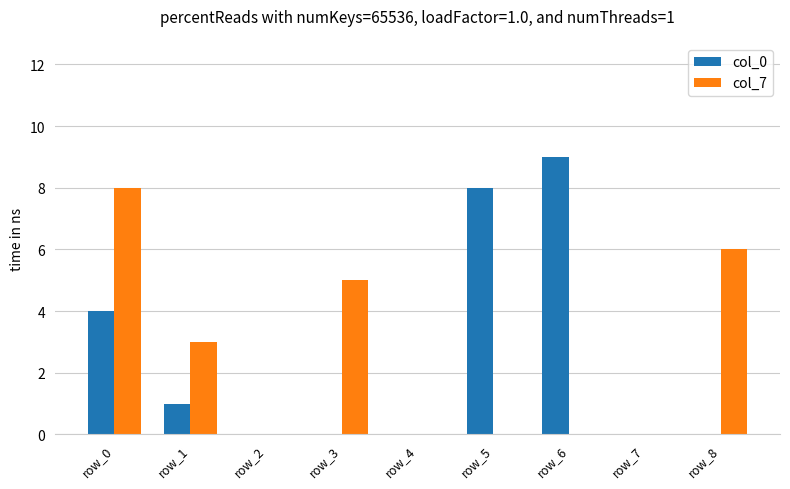

The value of col_7 at row_0 is 8. True or false?

True